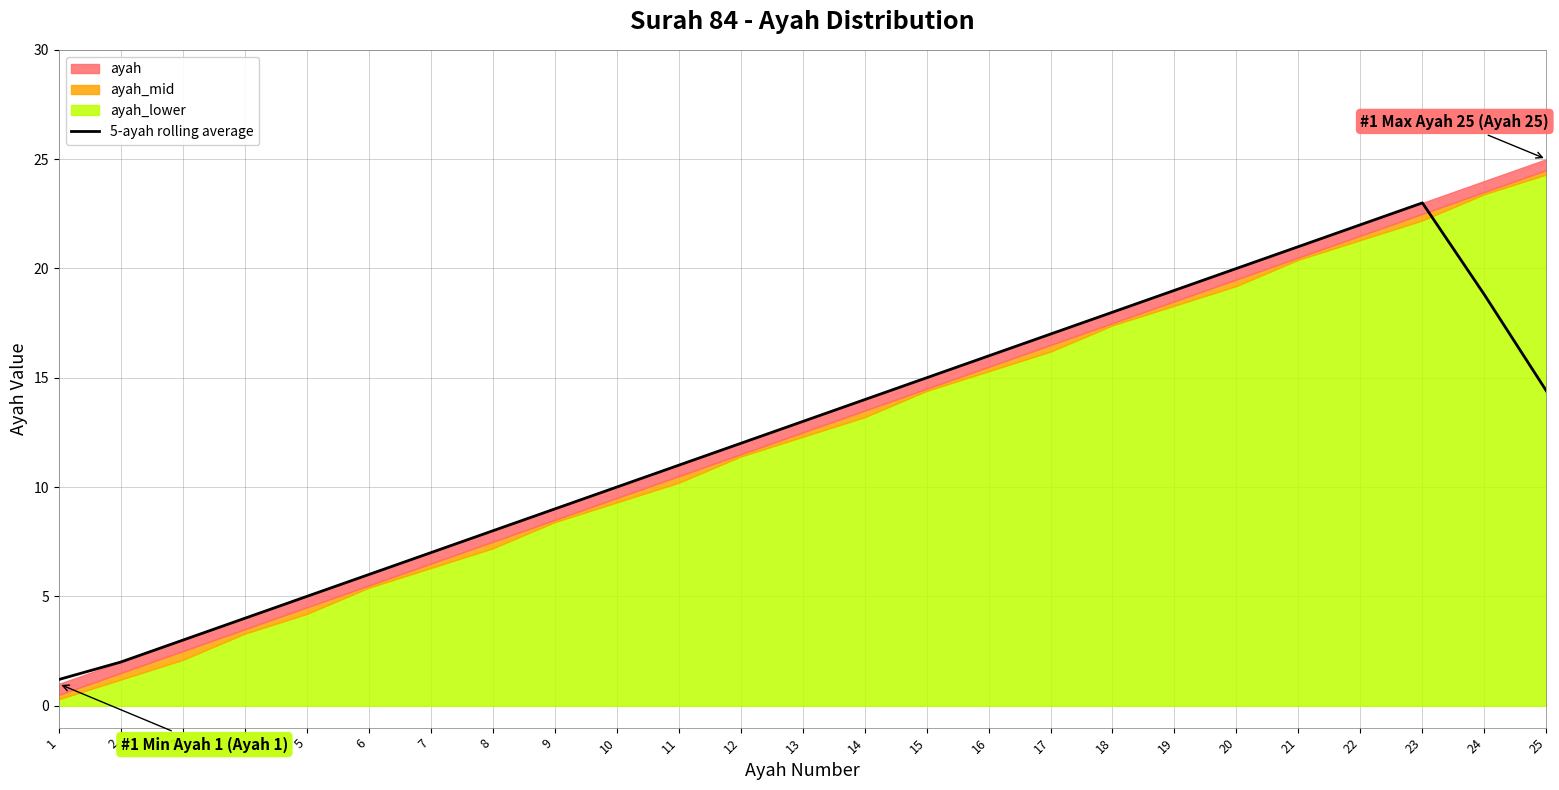

How many values are below 13?

12